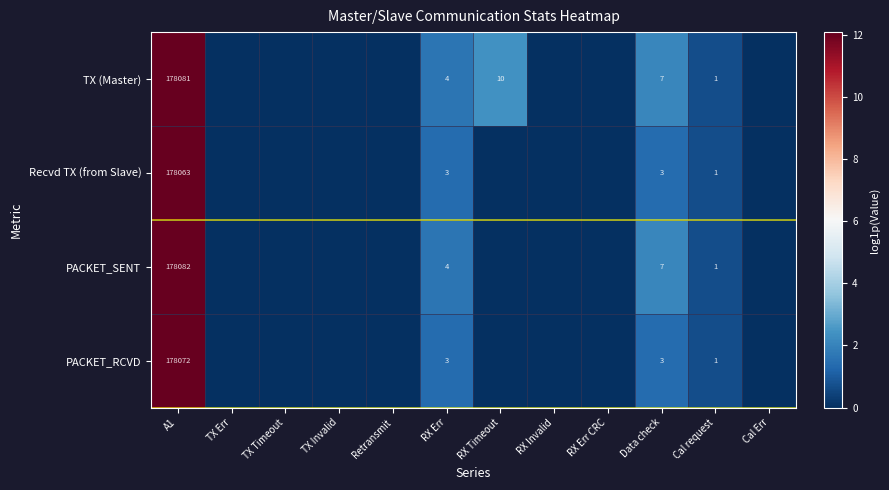

Is it true that Recvd TX (from Slave) equals 18.7 at A1?

False